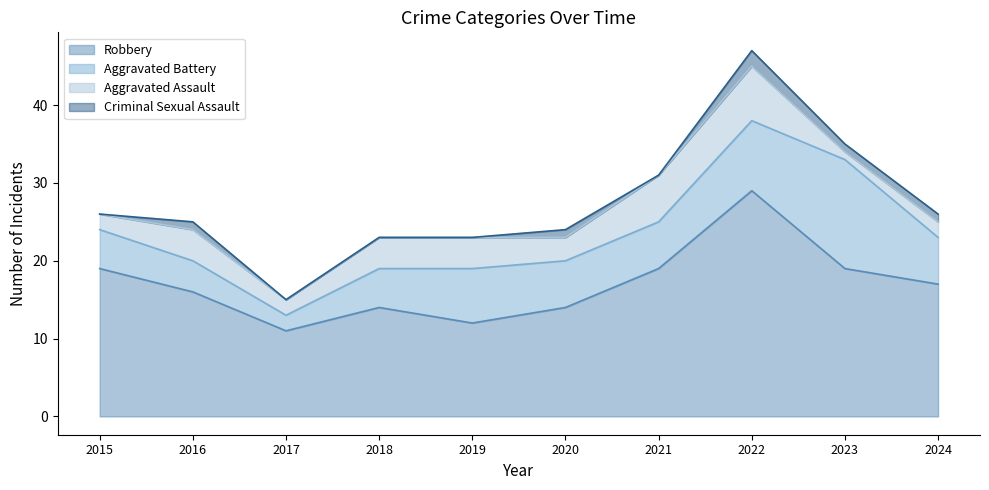

Rank the categories by Aggravated Assault value from highest to lowest.

2022, 2021, 2016, 2018, 2019, 2020, 2015, 2017, 2024, 2023